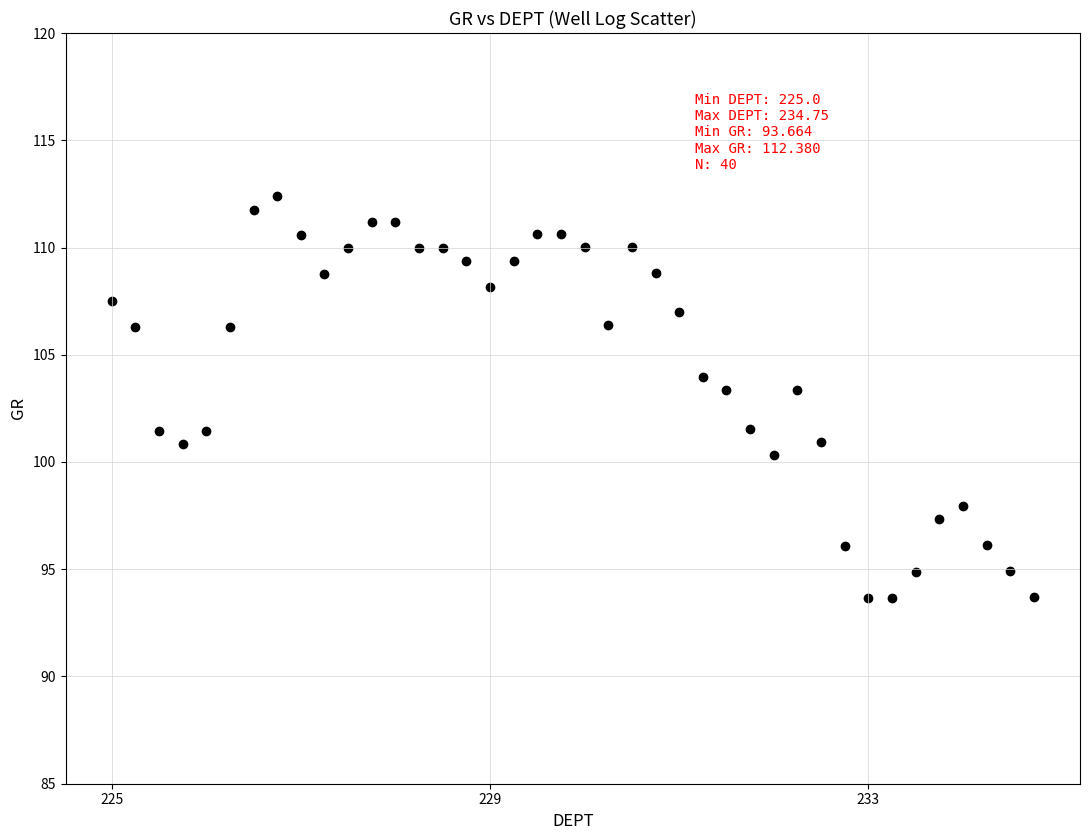

What is the range of Y values (max minus min)?

18.7